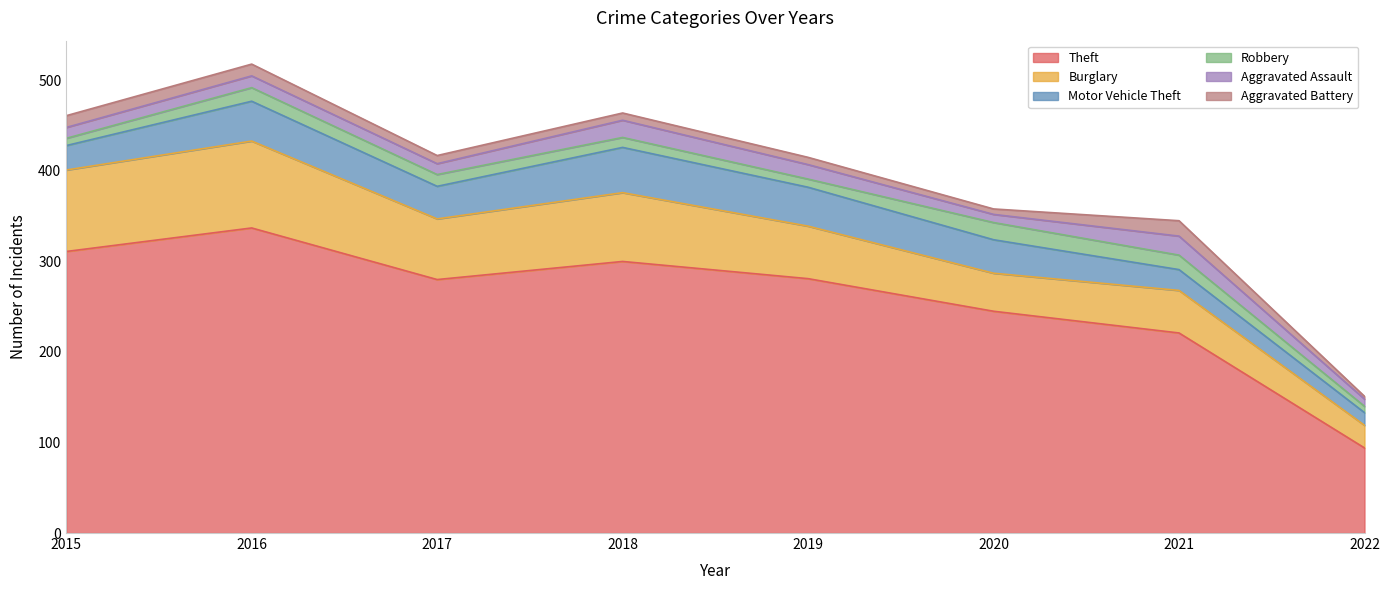

What is the total value across all series at 2016?

518